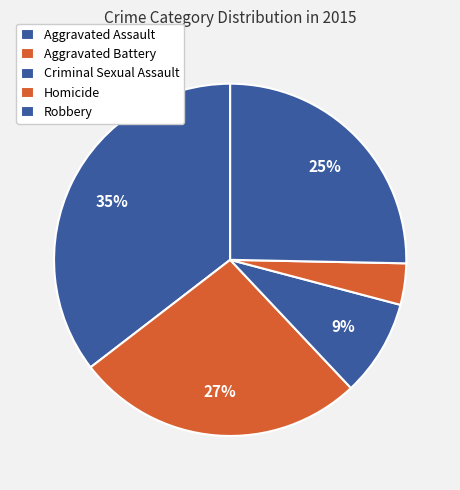

How many segments does this pie chart have?

5